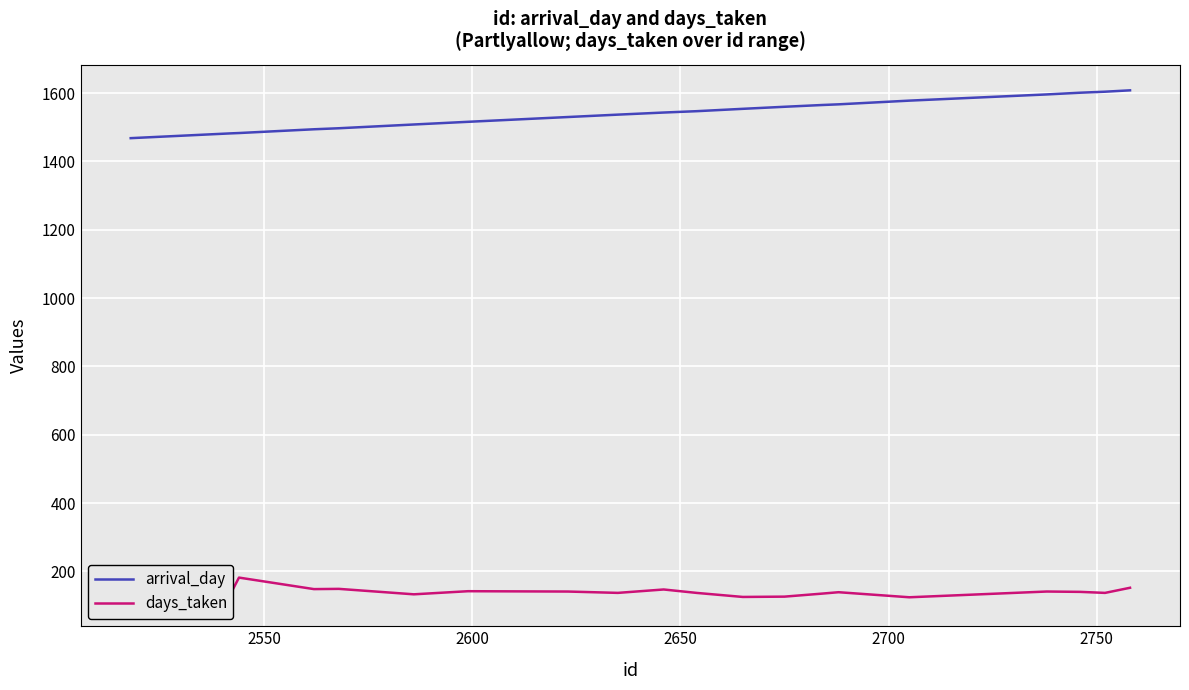

True or false: days_taken and arrival_day intersect in this chart.

False